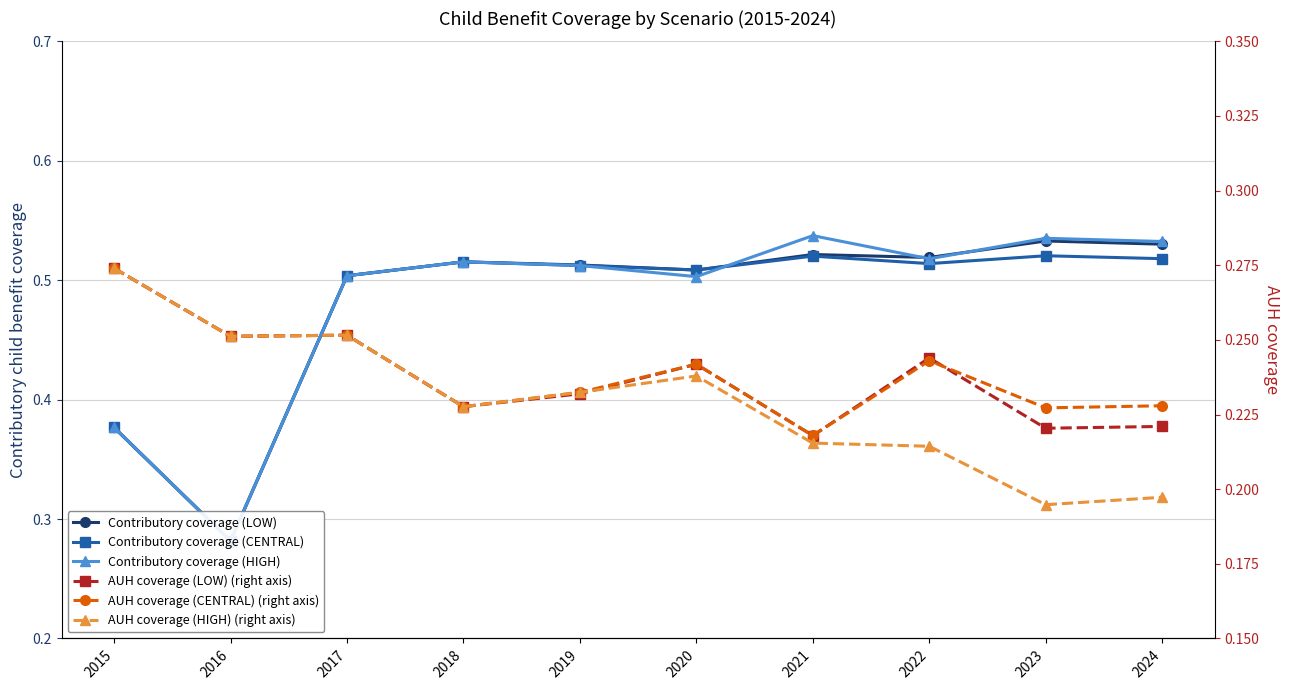

At which label does AUH coverage (LOW) (right axis) reach its peak?

2015